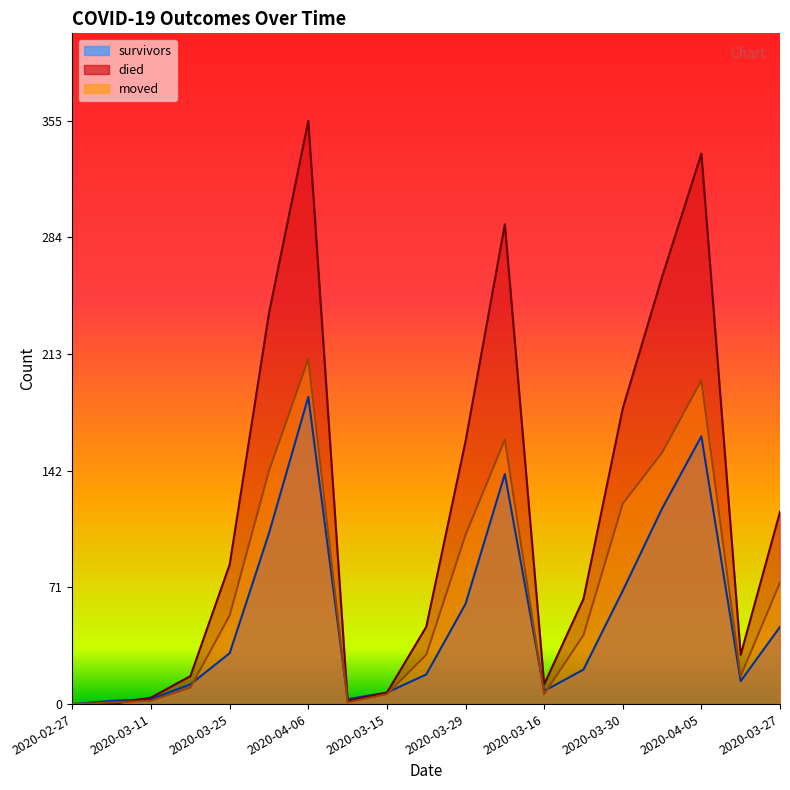

At how many categories does at least one series exceed 152?

7